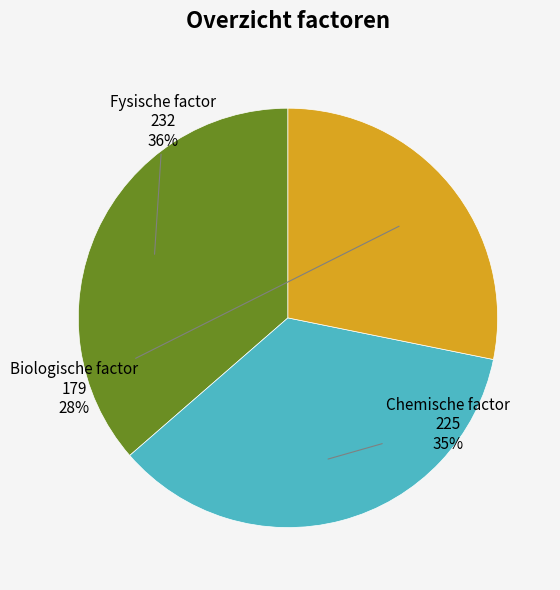

True or false: Biologische factor accounts for 13% of the total.

False